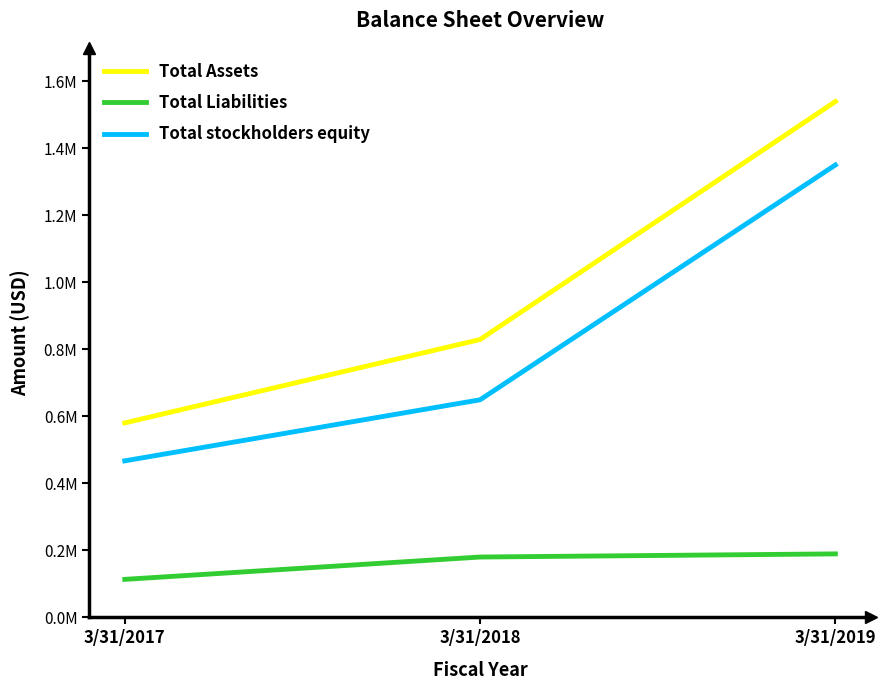

What are all the series names shown in the legend?

Total Assets, Total Liabilities, Total stockholders equity